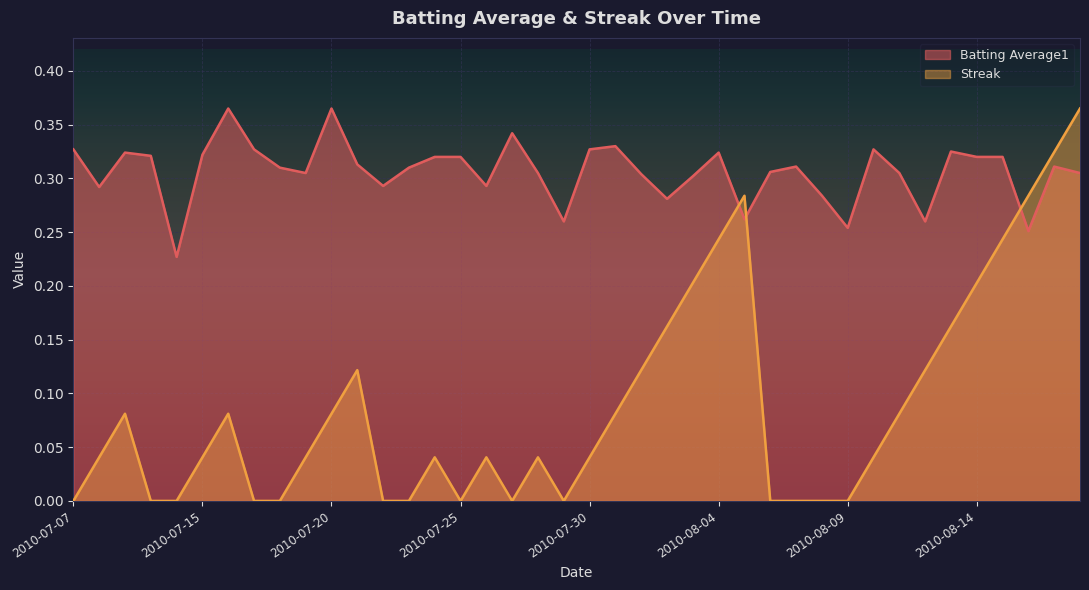

Which series changed the most between 2010-07-17 and 2010-08-04?

Streak